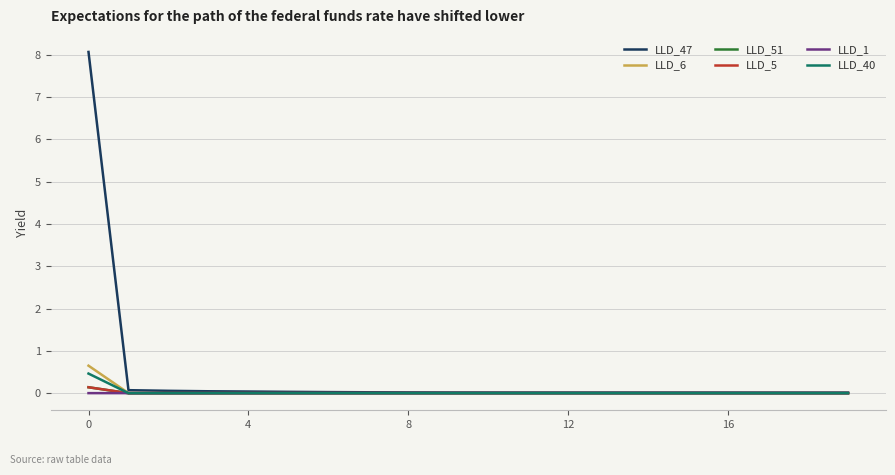

At how many categories does at least one series exceed 7?

1